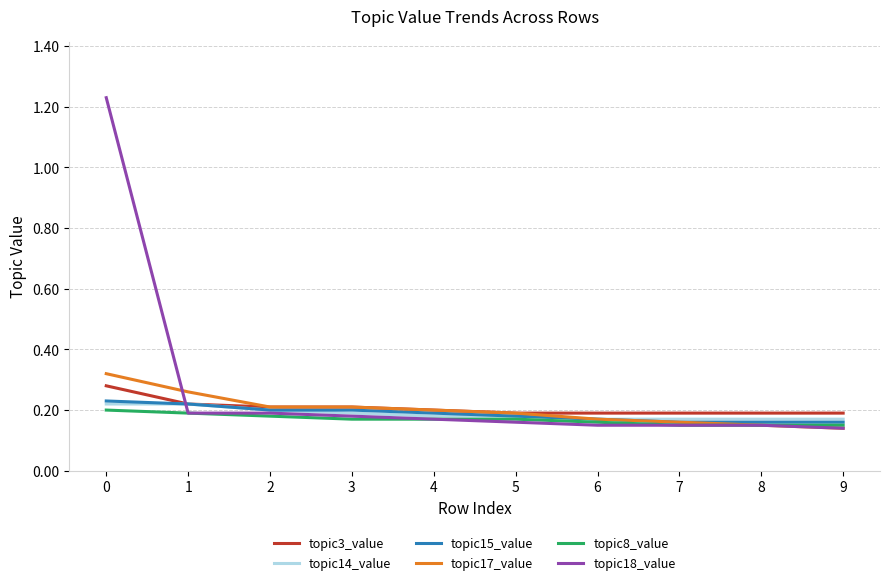

True or false: topic17_value has a value of 0.2 at 4.

True